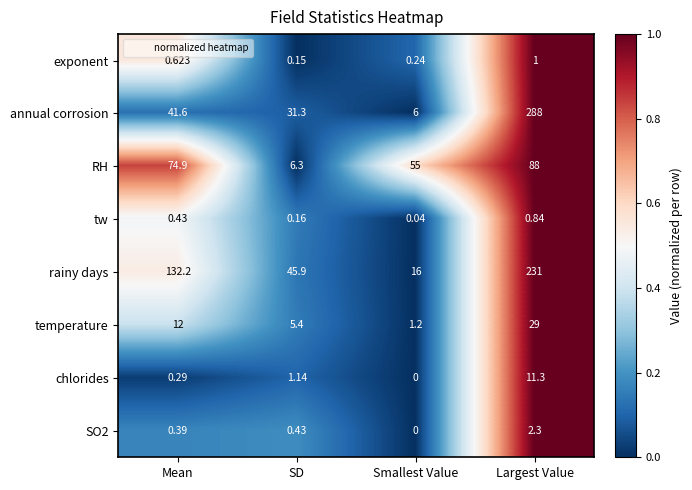

Where does the annual corrosion series first go above 41?

Mean